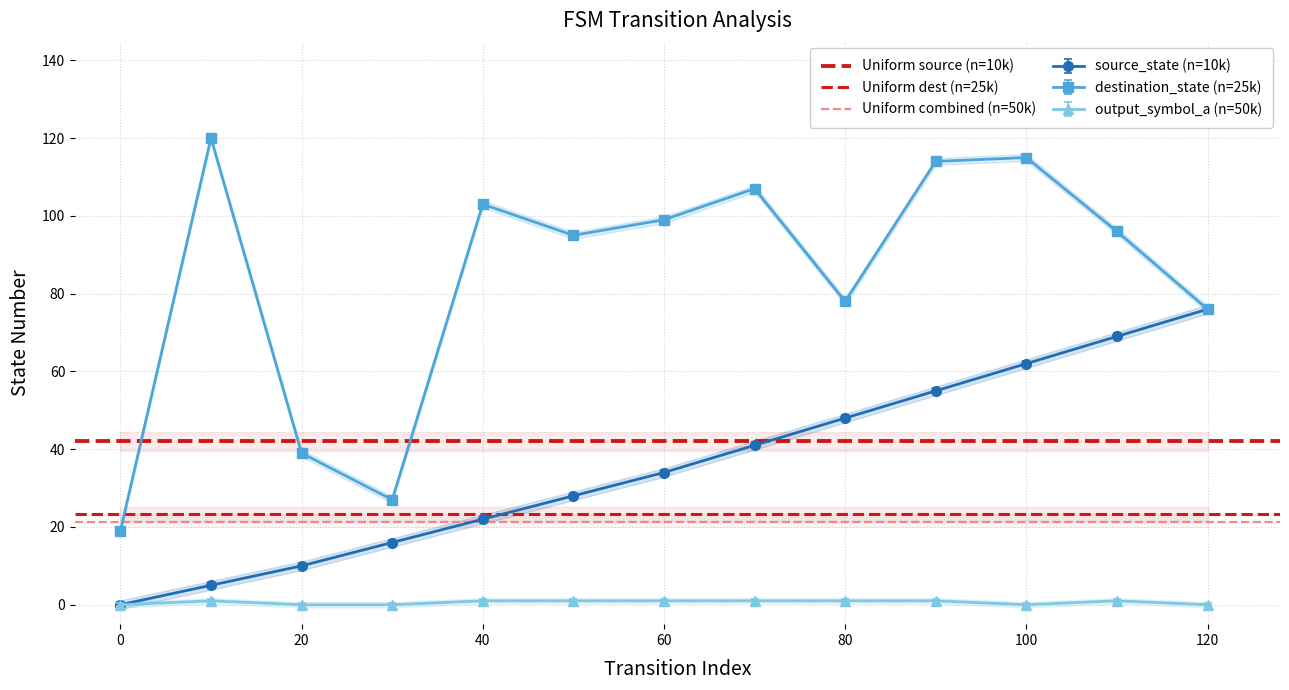

True or false: destination_state (n=25k) has a value of 103 at 40.

True